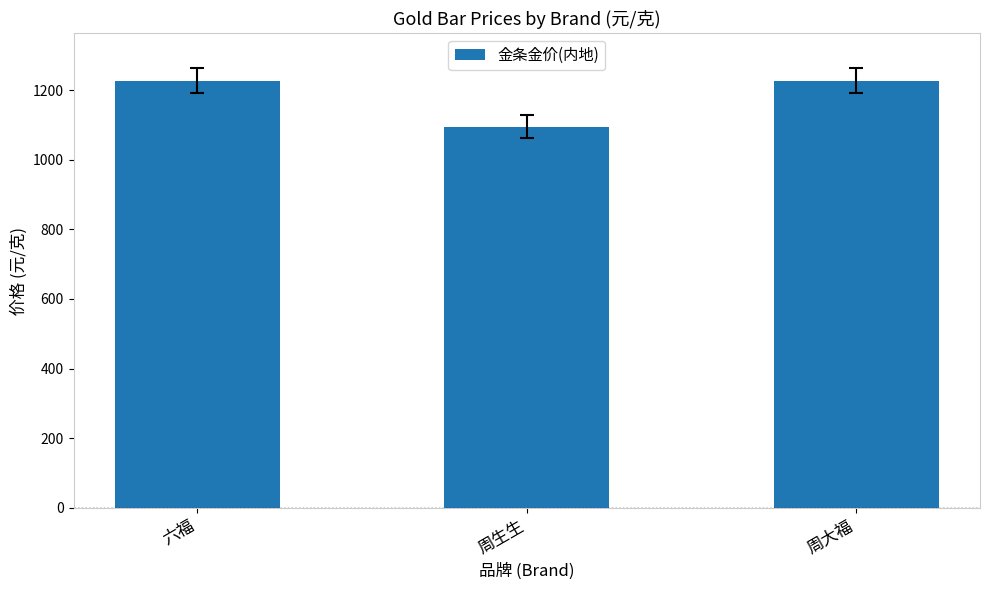

At which label does the data first exceed 1227?

六福